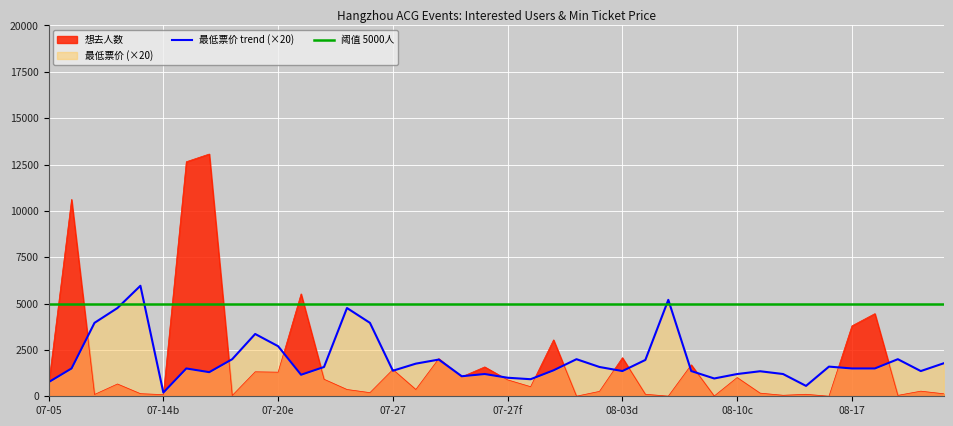

Reading left to right, what are all the values shown in this chart?

想去人数: 614.0	10618.0	97.0	663.0	141.0	88.0	12650.0	13066.0	41.0	1321.0	1300.0	5523.0	919.0	366.0	196.0	1443.0	366.0	2030.0	1049.0	1584.0	885.0	517.0	3042.0	5.0	264.0	2082.0	109.0	7.0	1696.0	14.0	1011.0	169.0	54.0	107.0	3.0	3798.0	4457.0	49.0	276.0	134.0
最低票价 trend (×20): 760.0	1500.0	3960.0	4760.0	5960.0	200.0	1500.0	1300.0	2000.0	3360.0	2700.0	1160.0	1580.0	4760.0	3960.0	1377.6	1760.0	1980.0	1080.0	1200.0	1000.0	920.0	1400.0	2000.0	1580.0	1360.0	1960.0	5200.0	1360.0	960.0	1200.0	1350.0	1200.0	560.0	1600.0	1500.0	1500.0	2000.0	1360.0	1780.0